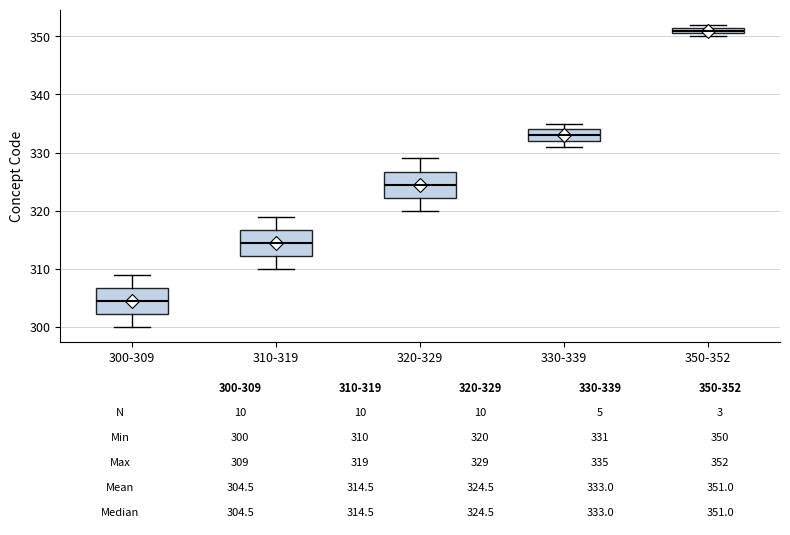

Which box's median line is the lowest?

300-309